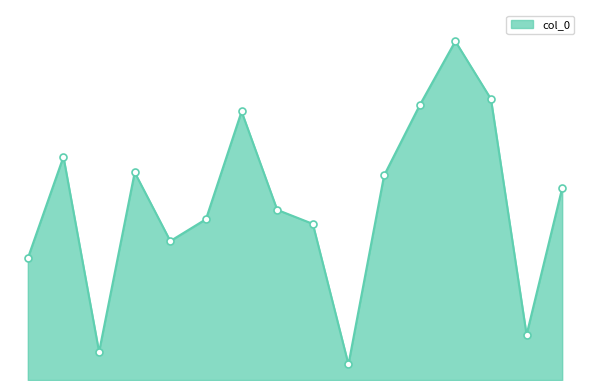

How many series are shown in this chart?

1